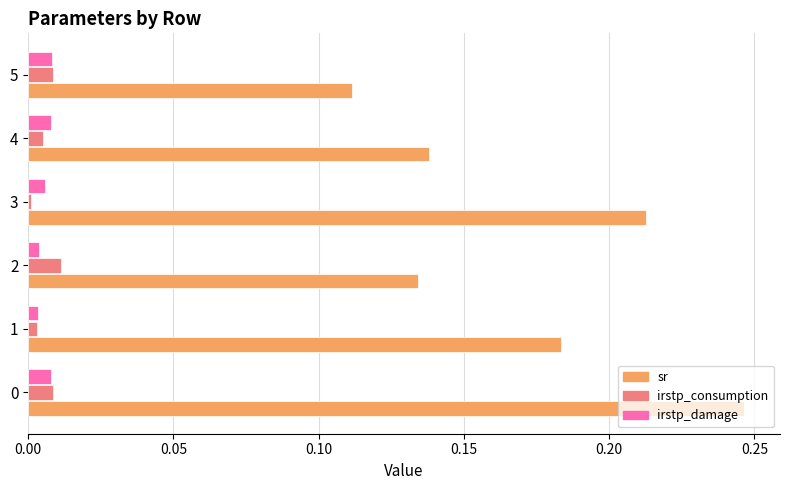

How many series are shown in this chart?

3